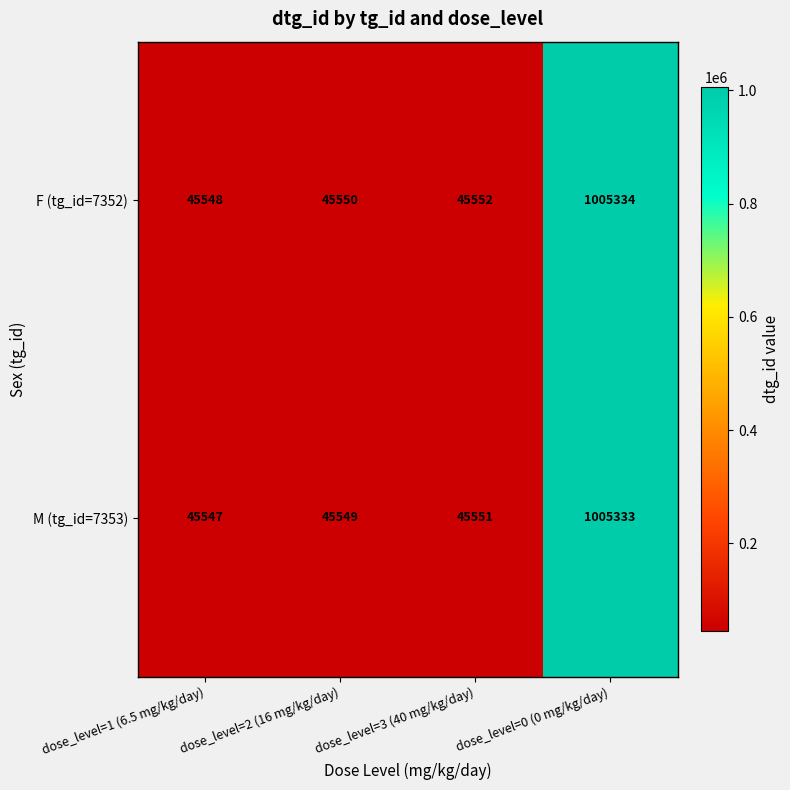

What is the sum of all M (tg_id=7353) values?

1141980